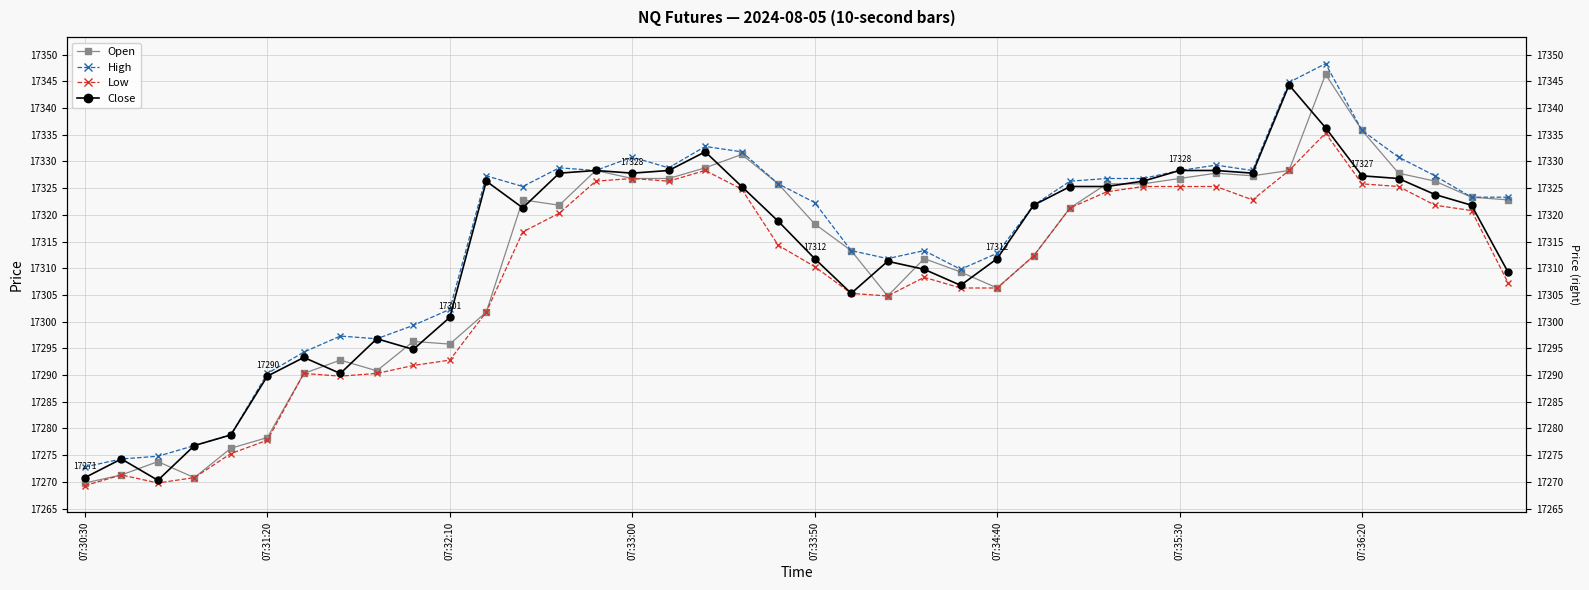

Reading left to right, list all the values displayed in this chart.

Open: 17269.8	17271.3	17273.8	17270.8	17276.3	17278.3	17290.3	17292.8	17290.8	17296.3	17295.8	17301.8	17322.8	17321.8	17328.3	17326.8	17326.8	17328.8	17331.3	17325.8	17318.3	17313.3	17304.8	17311.8	17309.3	17306.3	17312.3	17321.3	17325.8	17325.8	17326.8	17327.8	17327.3	17328.3	17346.3	17335.8	17327.8	17326.3	17323.3	17322.8
High: 17272.8	17274.3	17274.8	17276.8	17278.8	17290.3	17294.3	17297.3	17296.8	17299.3	17302.3	17327.3	17325.3	17328.8	17328.3	17330.8	17328.8	17332.8	17331.8	17325.8	17322.3	17313.3	17311.8	17313.3	17309.8	17312.8	17321.8	17326.3	17326.8	17326.8	17328.3	17329.3	17328.3	17344.8	17348.3	17335.8	17330.8	17327.3	17323.3	17323.3
Low: 17269.3	17271.3	17269.8	17270.8	17275.3	17277.8	17290.3	17289.8	17290.3	17291.8	17292.8	17301.8	17316.8	17320.3	17326.3	17326.8	17326.3	17328.3	17324.8	17314.3	17310.3	17305.3	17304.8	17308.3	17306.3	17306.3	17312.3	17321.3	17324.3	17325.3	17325.3	17325.3	17322.8	17328.3	17335.3	17325.8	17325.3	17321.8	17320.8	17307.3
Close: 17270.8	17274.3	17270.3	17276.8	17278.8	17289.8	17293.3	17290.3	17296.8	17294.8	17300.8	17326.3	17321.3	17327.8	17328.3	17327.8	17328.3	17331.8	17325.3	17318.8	17311.8	17305.3	17311.3	17309.8	17306.8	17311.8	17321.8	17325.3	17325.3	17326.3	17328.3	17328.3	17327.8	17344.3	17336.3	17327.3	17326.8	17323.8	17321.8	17309.3